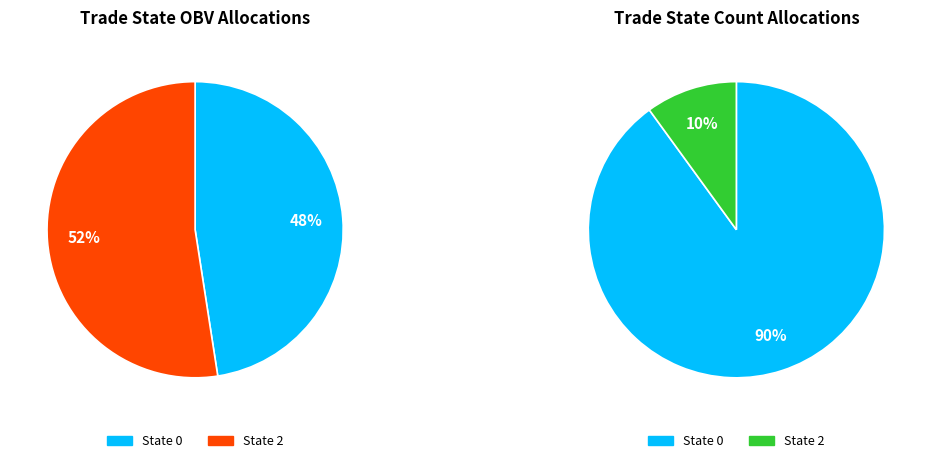

Between 26 and 14, which is larger?

26